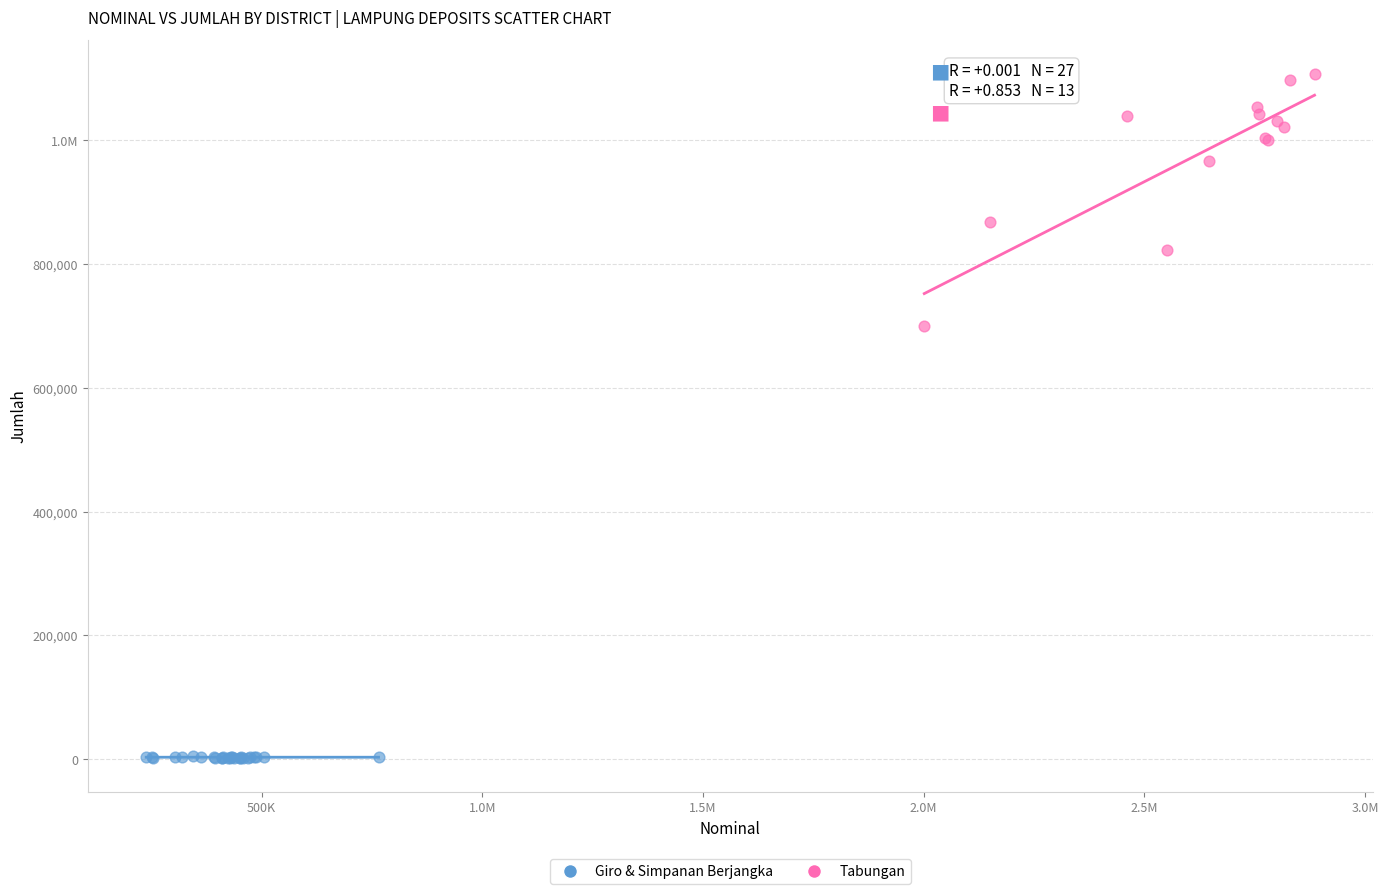

What are all the series names shown in the legend?

Giro & Simpanan Berjangka, Tabungan